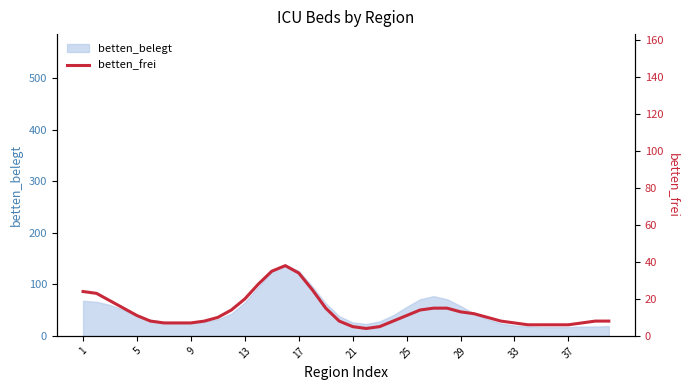

Where is the data nearest to the value 21?

13